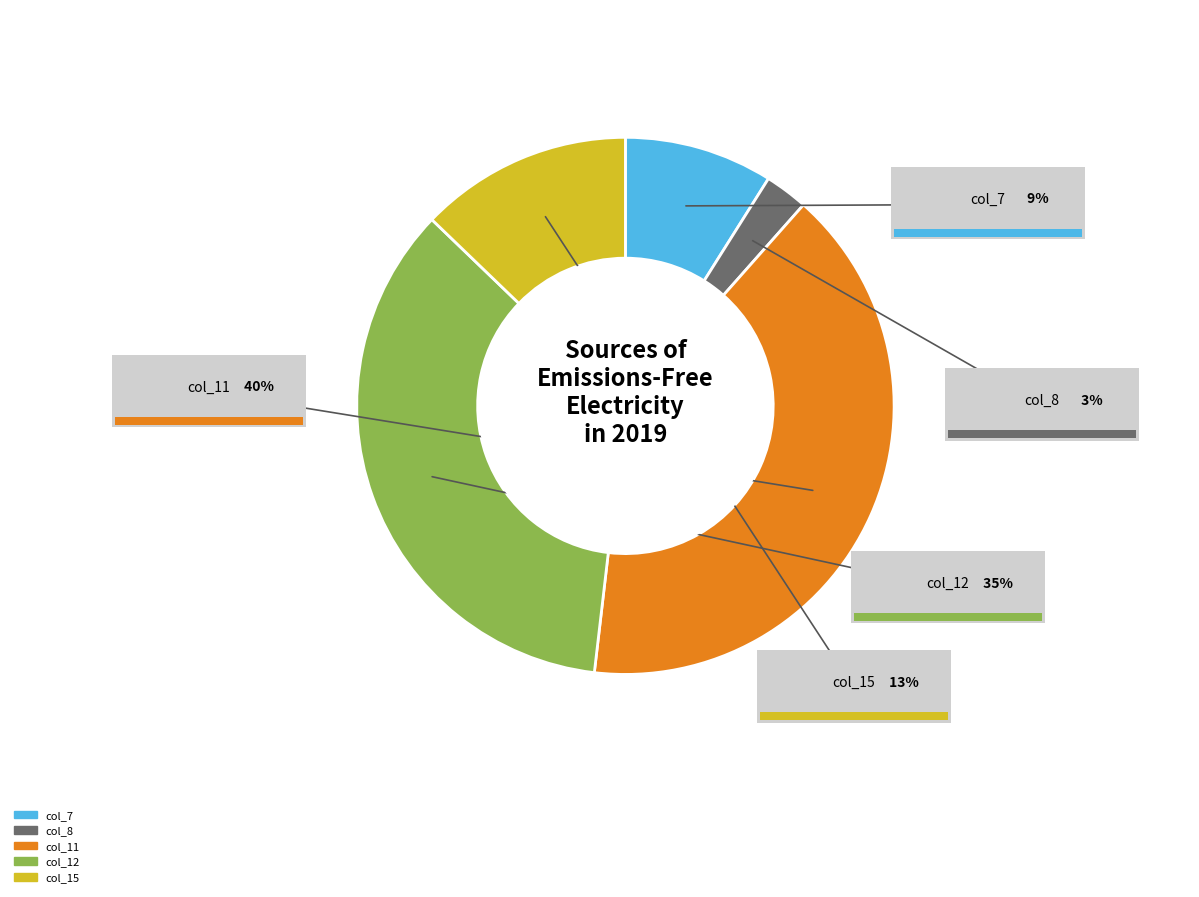

Which category has the smallest portion of the pie?

col_8